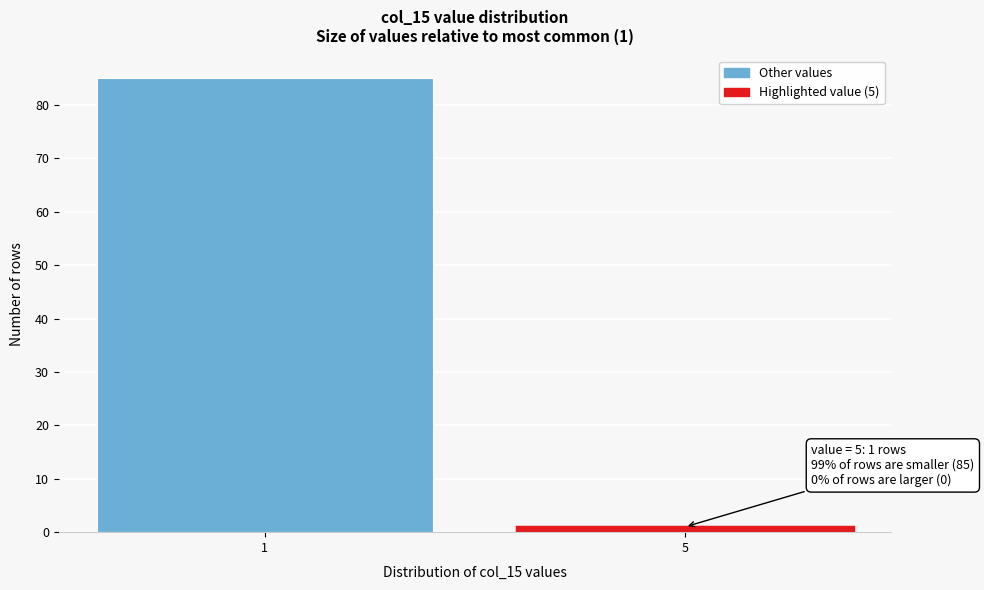

Reading right to left, extract all data points from this chart.

1	85